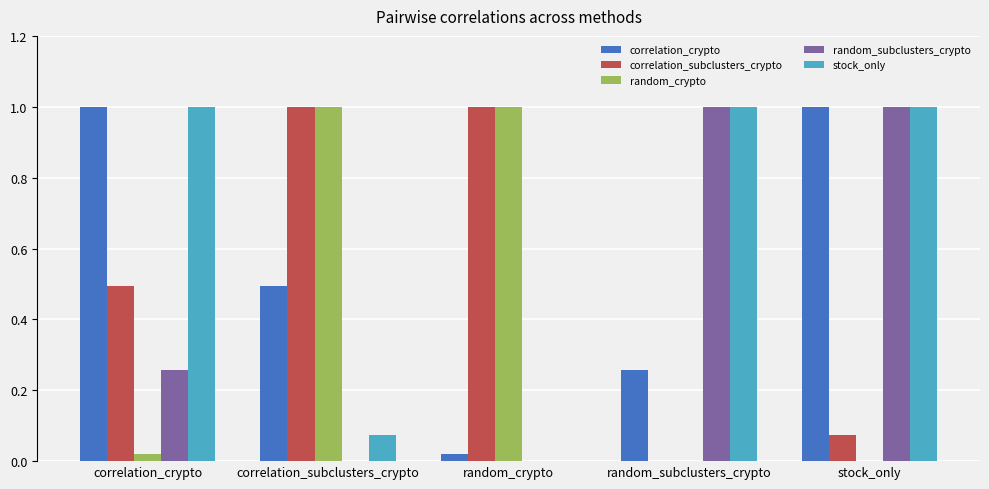

Are the bars grouped side by side (vs. stacked)?

Yes